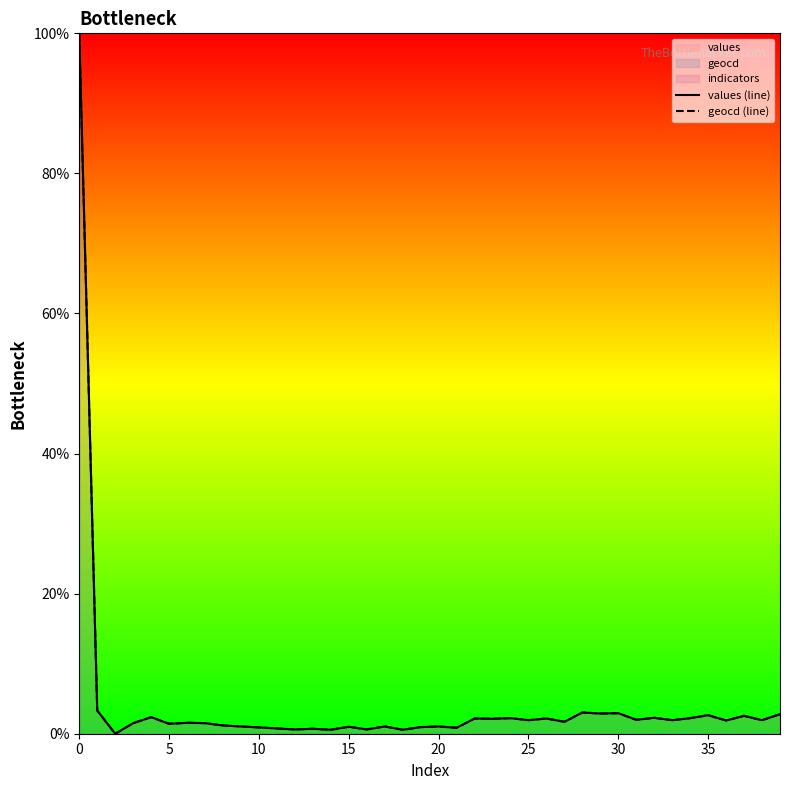

Is it true that geocd (line) equals 0.3 at 21?

False